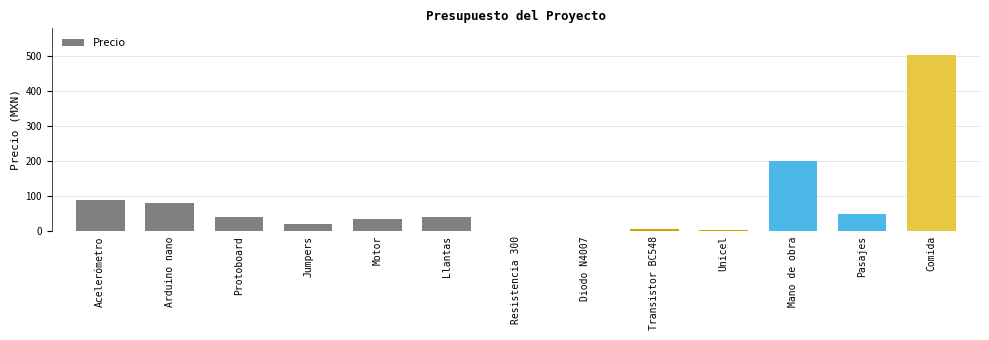

The chart shows a value of 1.0 at Diodo N4007. True or false?

True